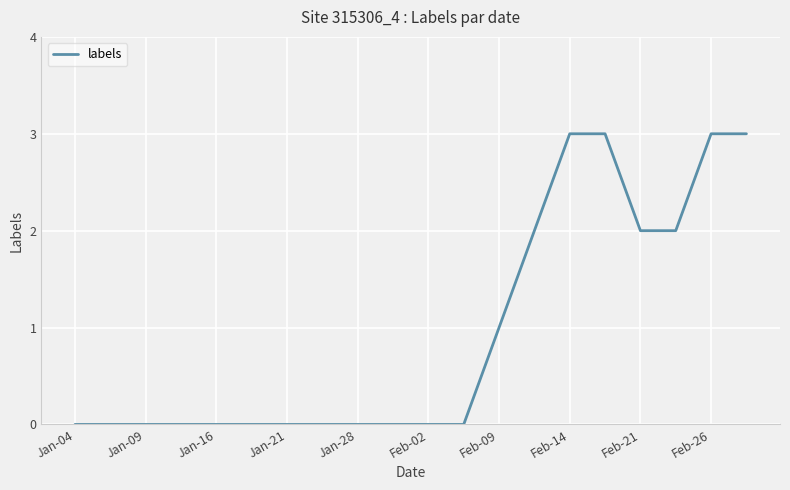

Does the chart have visible grid lines?

Yes